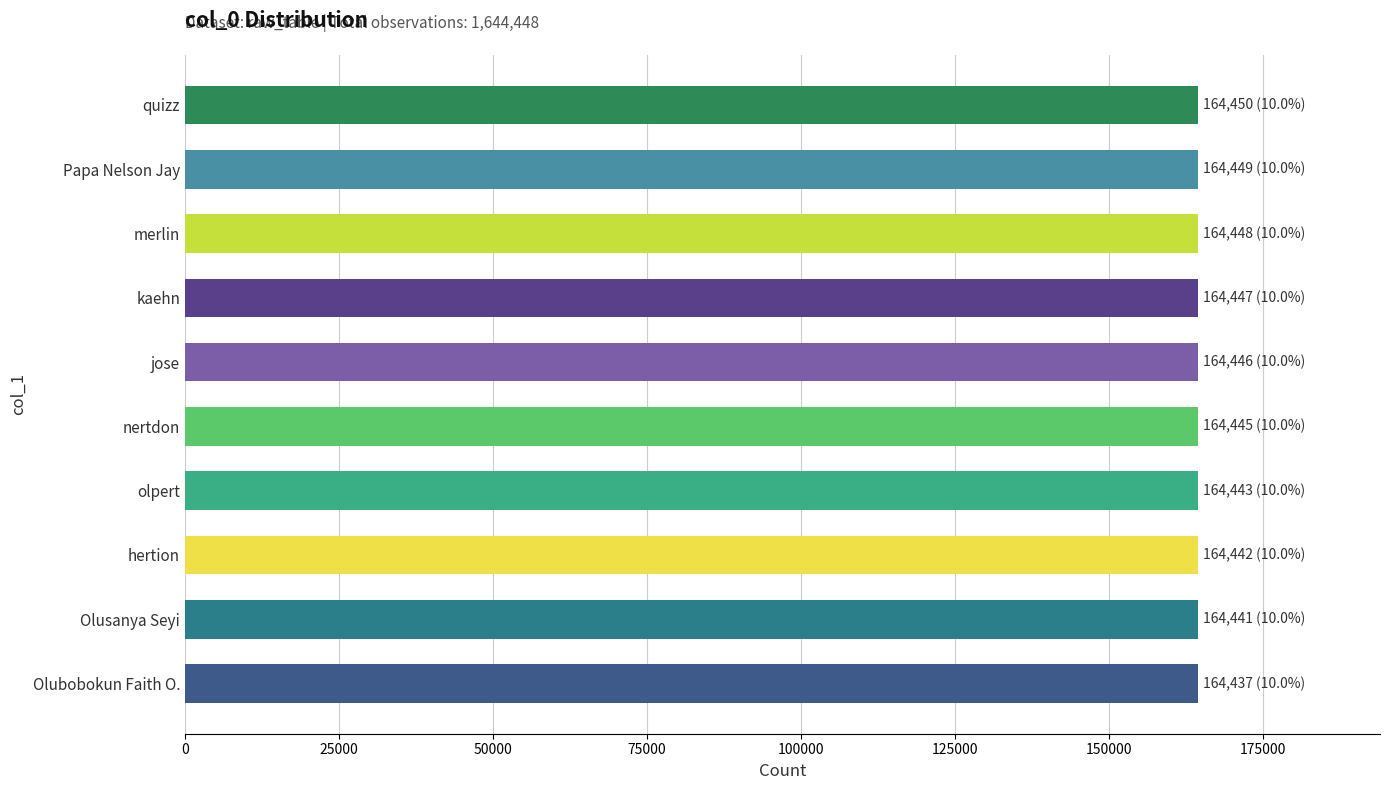

What is the average value?

164445